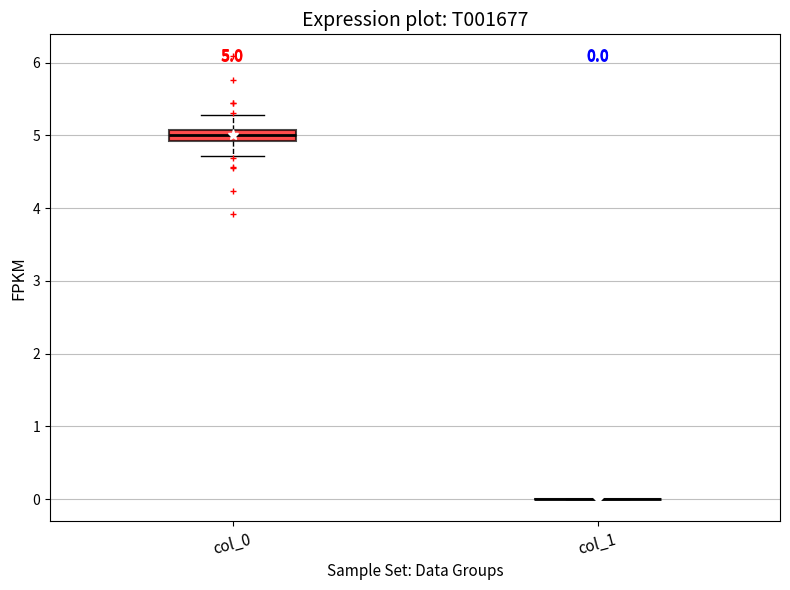

Which box is the tallest, from its lower edge to its upper edge?

col_0